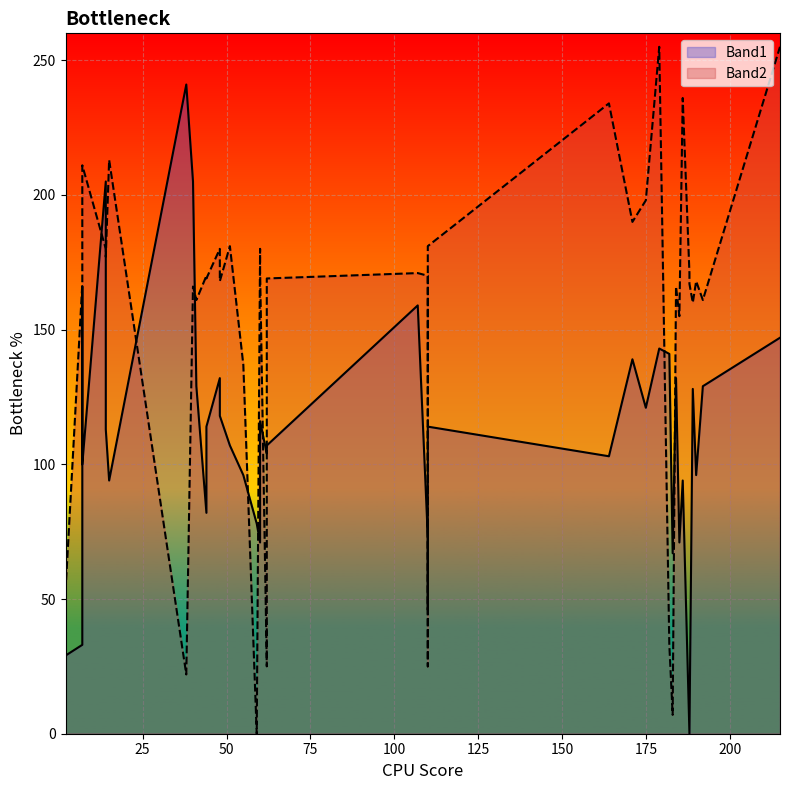

List the labels in order of Band1 value, smallest first.

188, 188, 2, 7, 110, 183, 60, 185, 110, 59, 44, 15, 186, 55, 190, 7, 164, 62, 62, 51, 14, 44, 110, 60, 48, 175, 189, 41, 192, 48, 184, 171, 182, 179, 215, 107, 7, 14, 40, 38